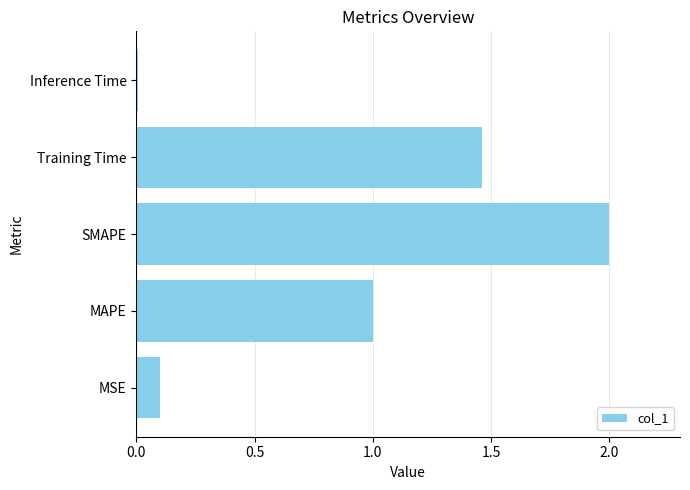

What is the ratio of the value at SMAPE to the value at Training Time?

1.4